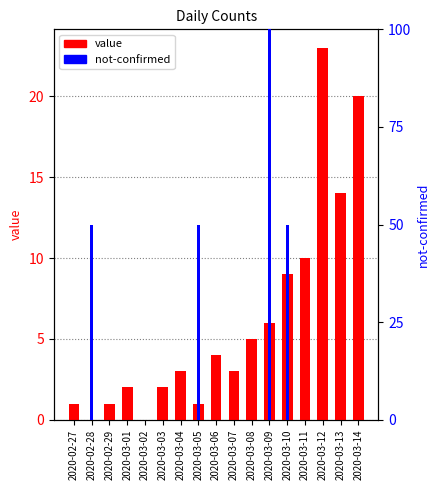

What is the approximate value of value at 2020-02-27?

1